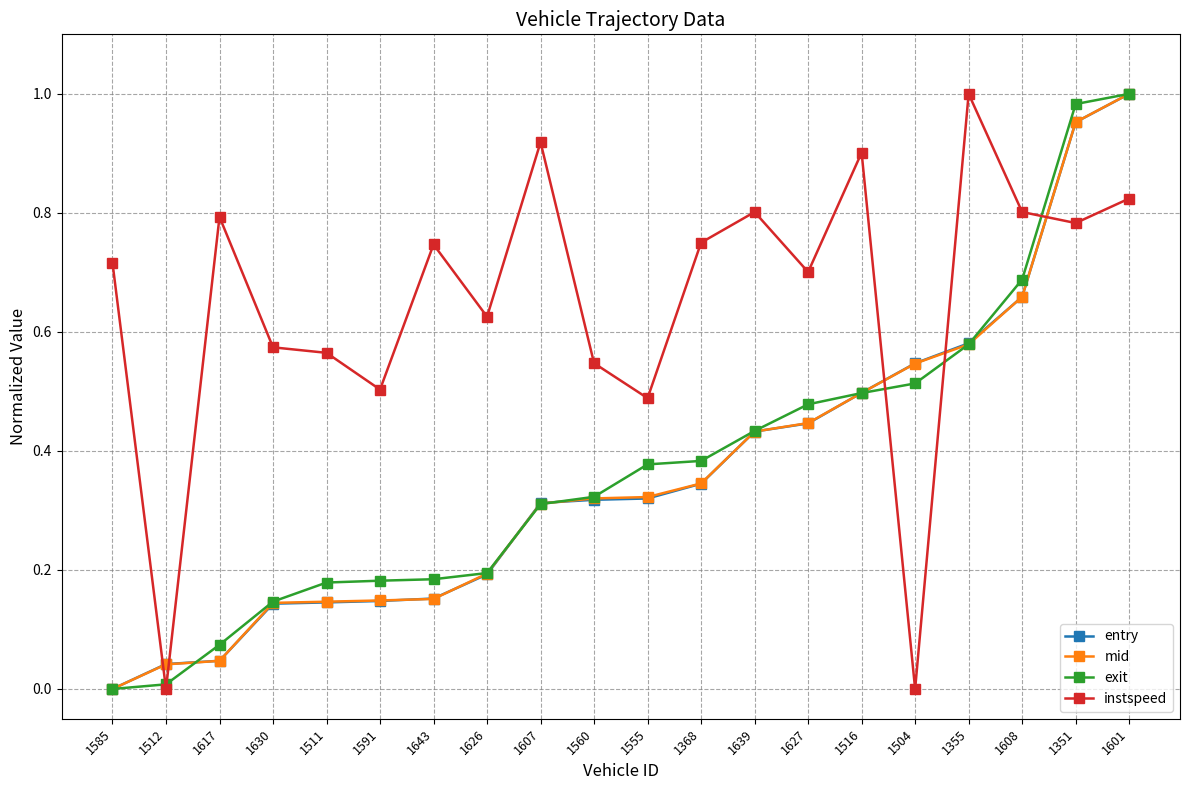

At how many categories does at least one series exceed 0?

20